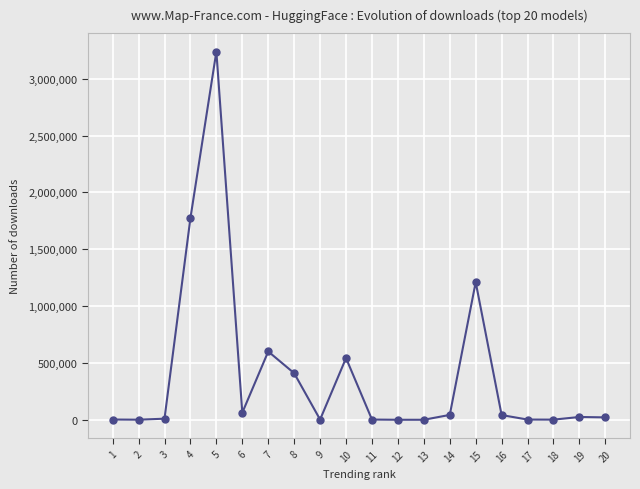

What is the maximum value shown in the chart?

3239194